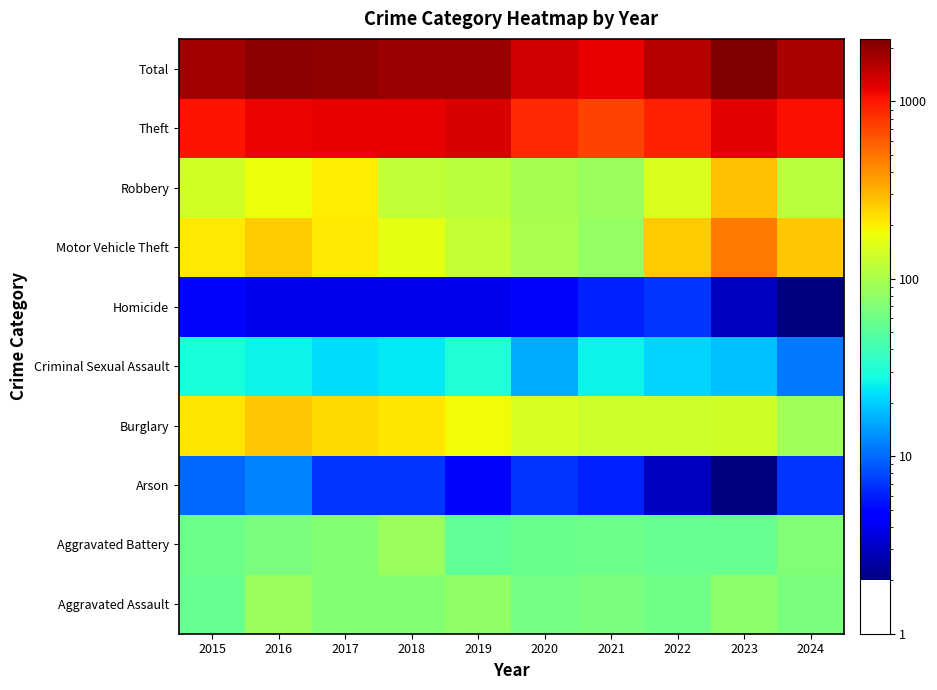

What is the greatest value displayed?

2252